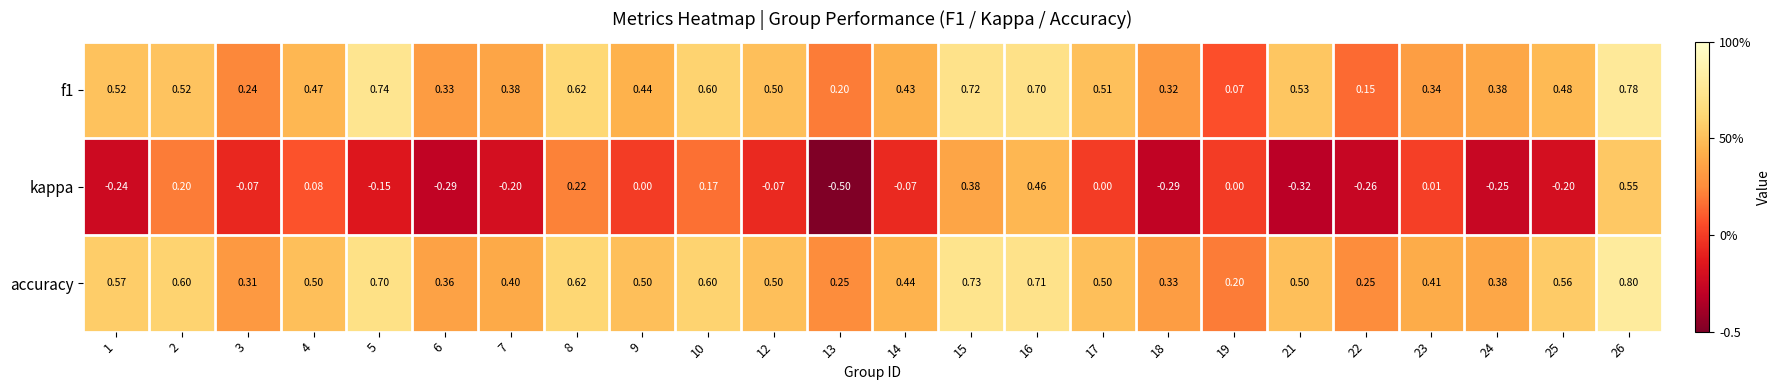

Is the value of accuracy at 6 greater than the value of f1 at 4?

No